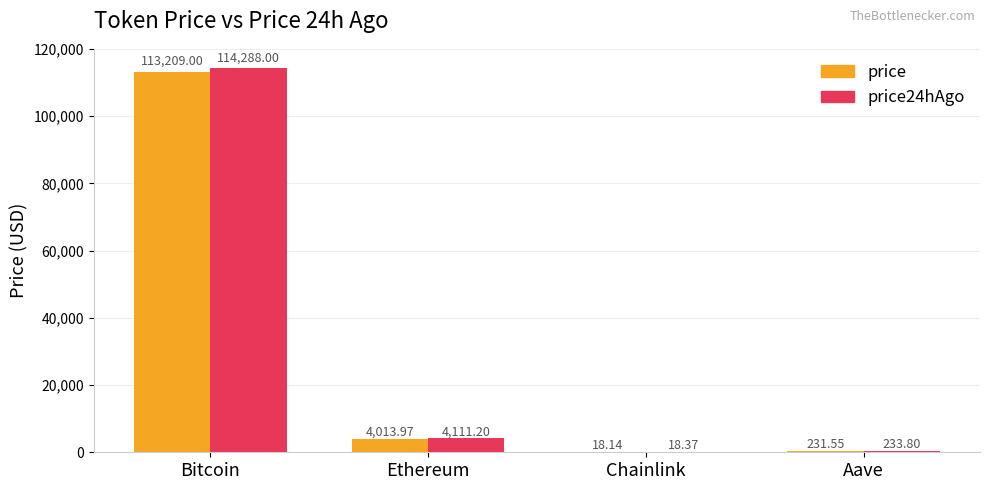

Between Chainlink and Aave, which series saw the biggest shift?

price24hAgo